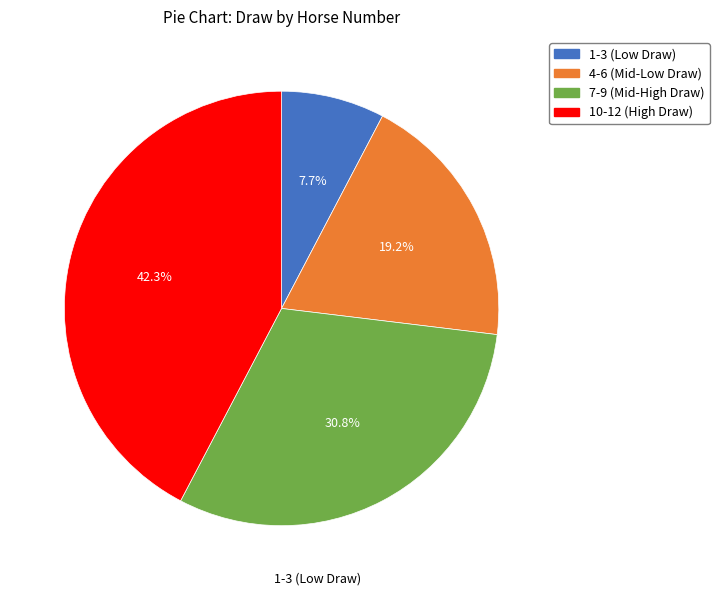

Is there any slice that represents more than half of the pie?

No